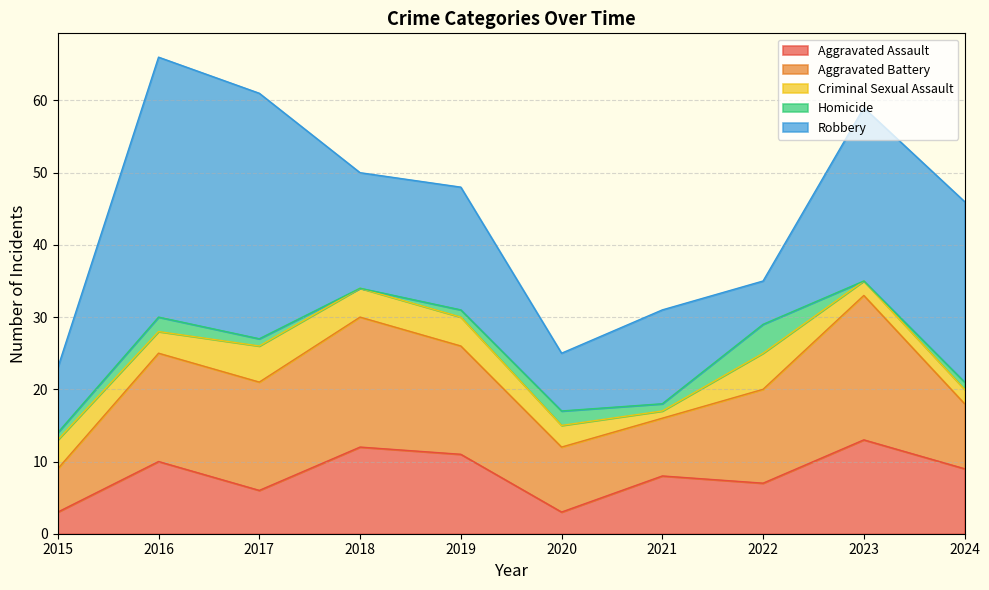

Reading right to left, transcribe all the data shown in this chart.

Aggravated Assault: 9	13	7	8	3	11	12	6	10	3
Aggravated Battery: 9	20	13	8	9	15	18	15	15	6
Criminal Sexual Assault: 2	2	5	1	3	4	4	5	3	4
Homicide: 1	0	4	1	2	1	0	1	2	1
Robbery: 25	24	6	13	8	17	16	34	36	9